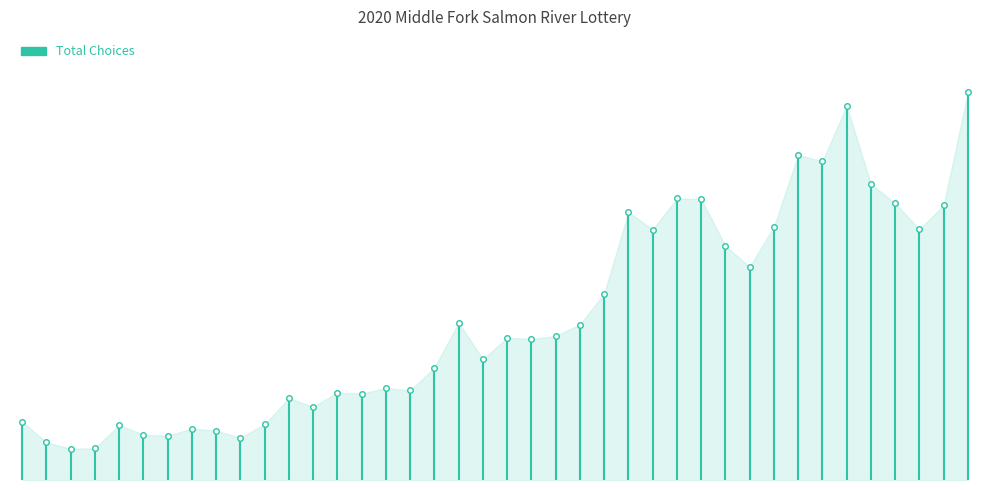

What value does the data have at 0?

265